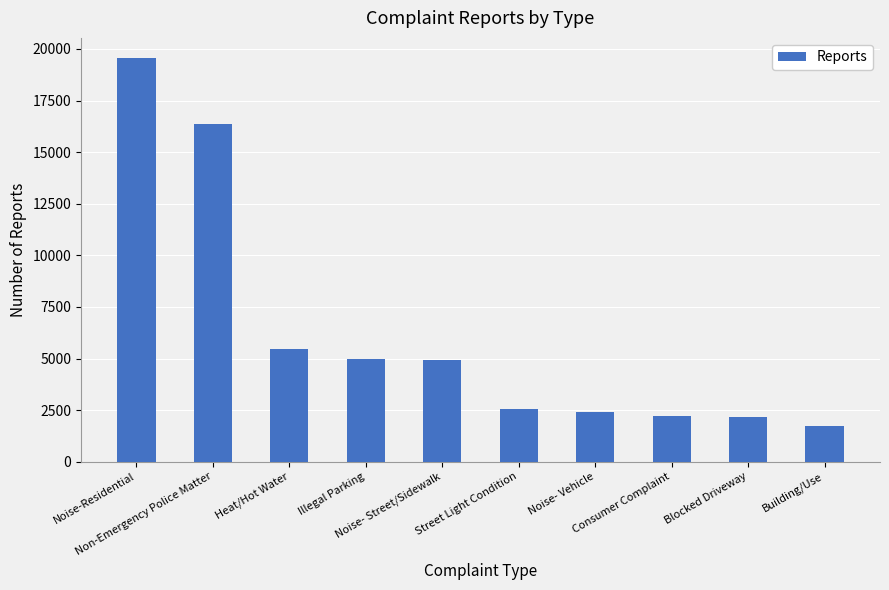

Approximately how many times larger is the value at Consumer Complaint compared to Blocked Driveway?

1.0